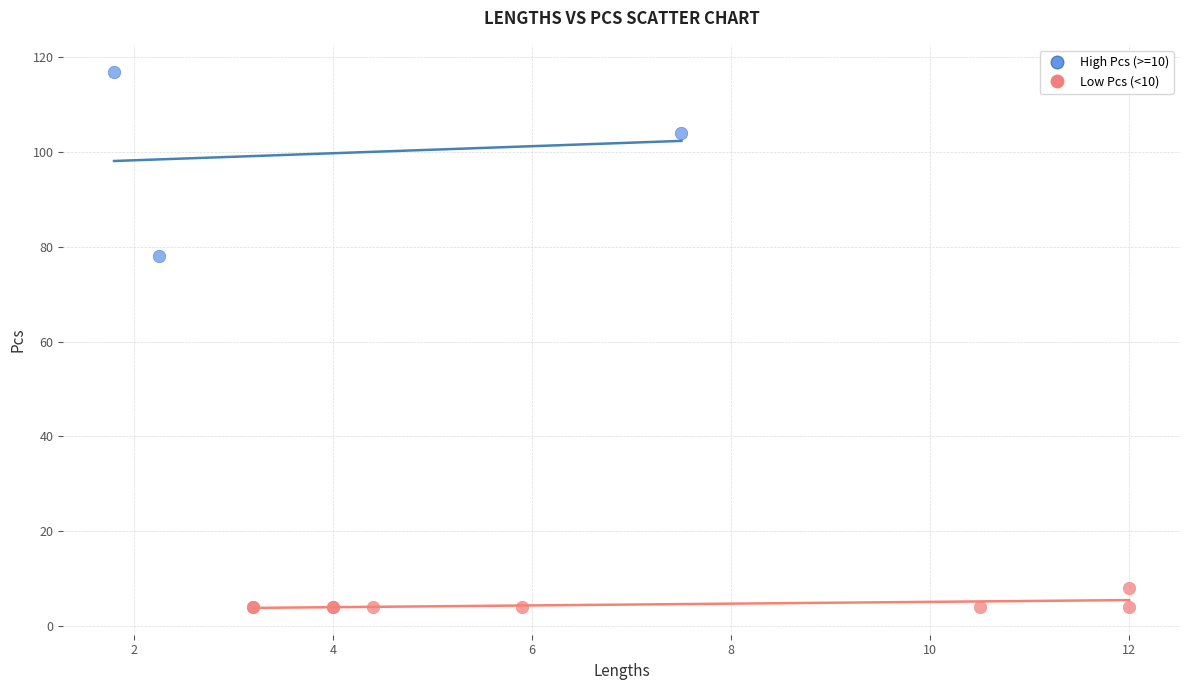

Which series has the largest Y range (max minus min)?

High Pcs (>=10)